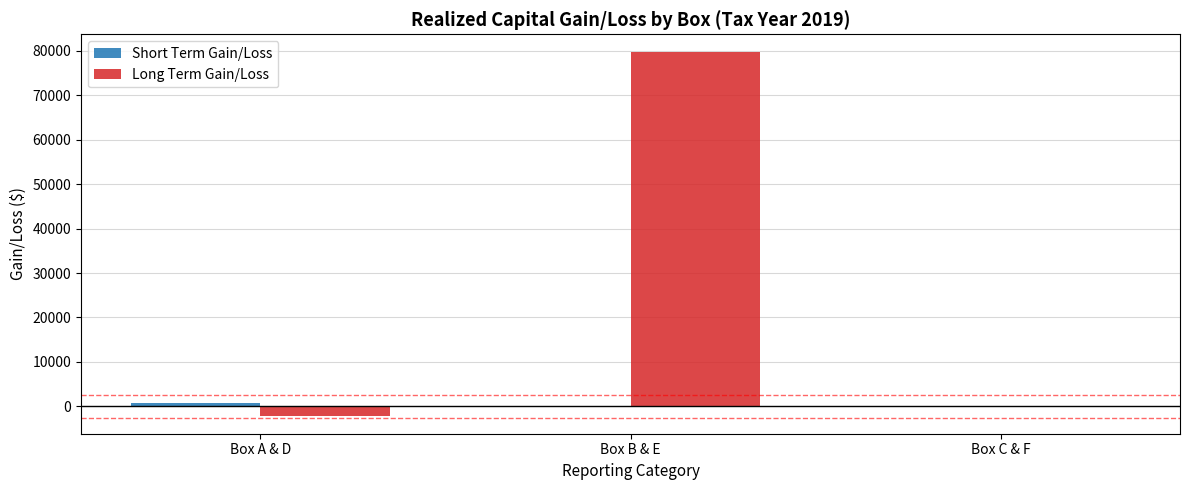

The Long Term Gain/Loss series shows 43103.4 at Box C & F. True or false?

False